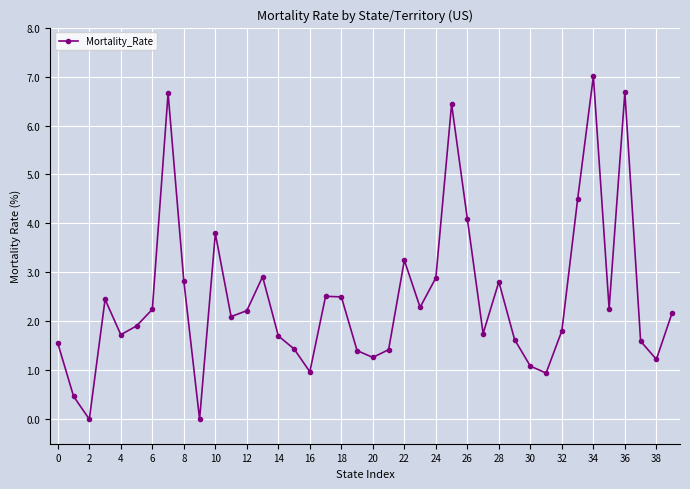

Count the number of data series in this chart.

1